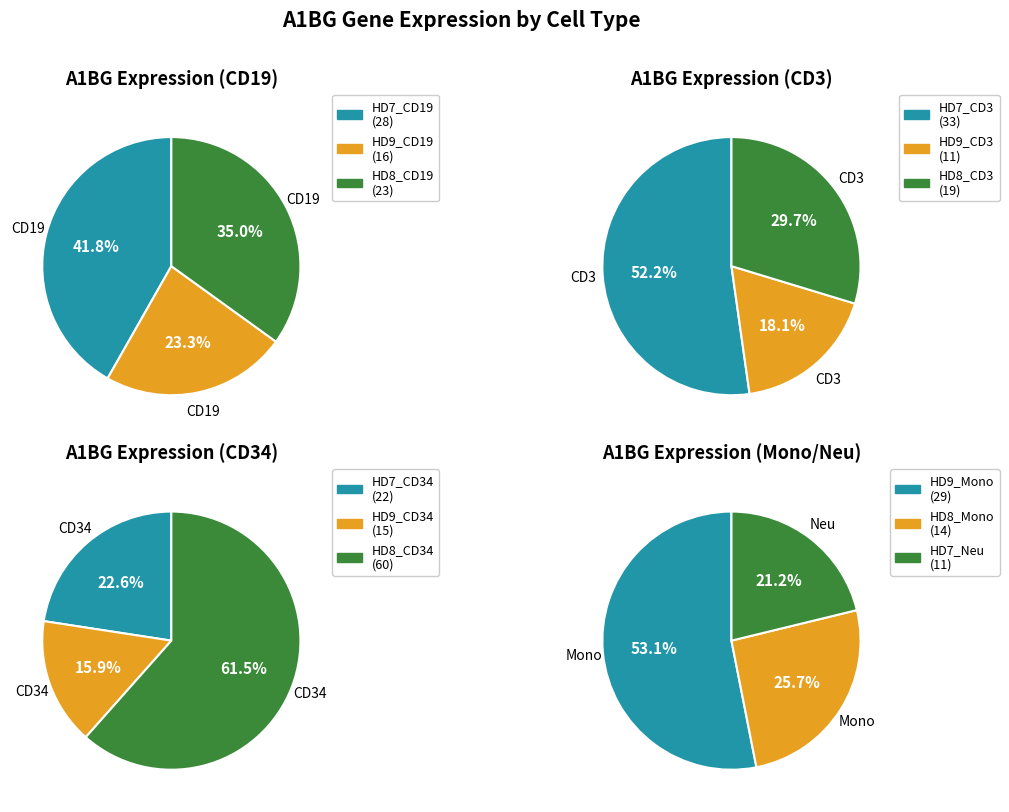

How many slices are in this pie chart?

12